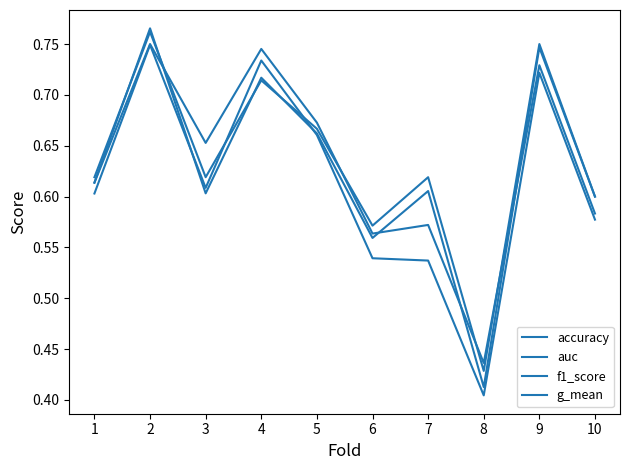

Does the chart have visible grid lines?

No